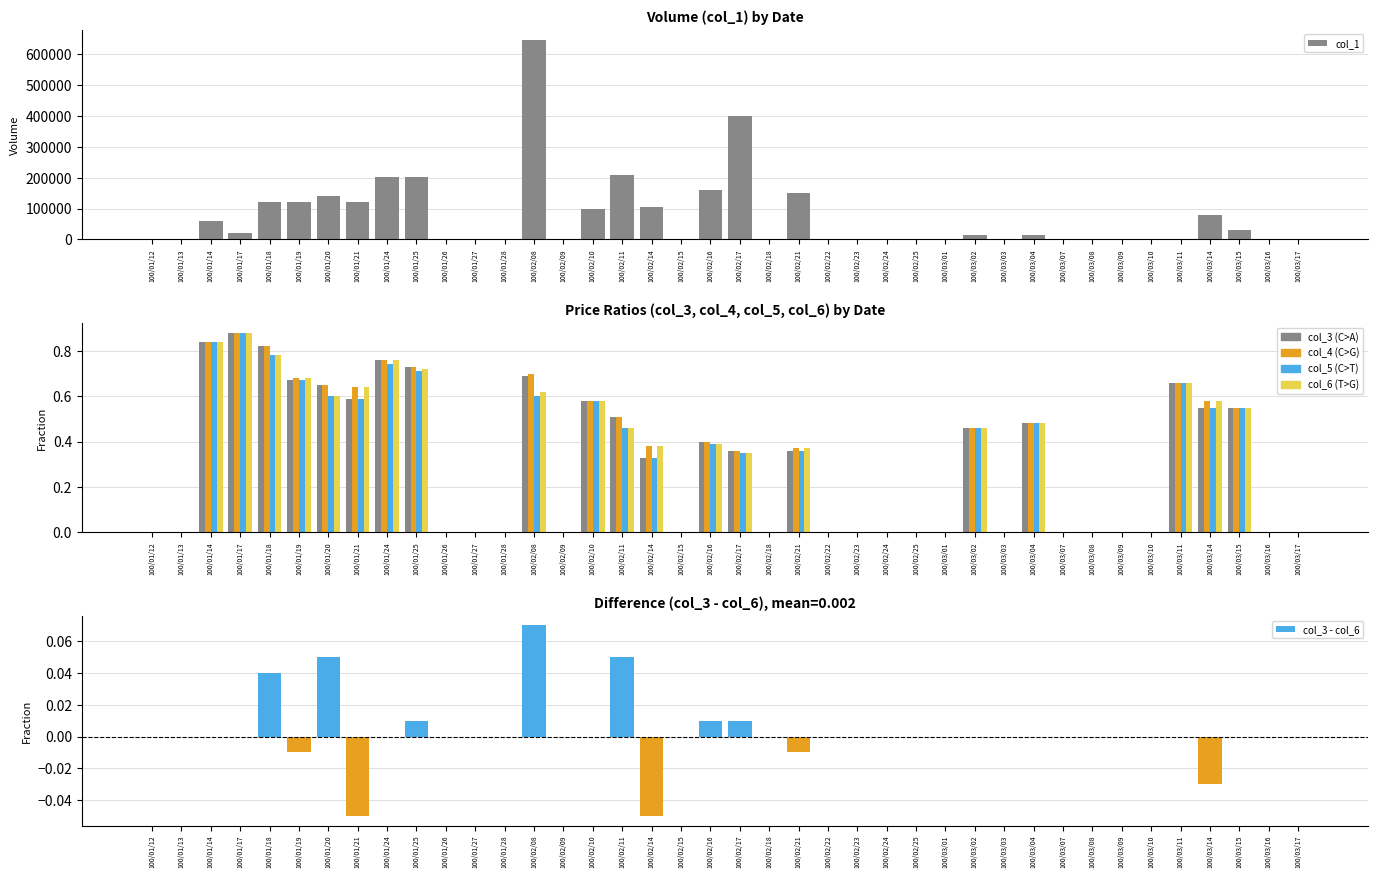

What is the value of the col_3 bar at the 16th from the left?

0.6